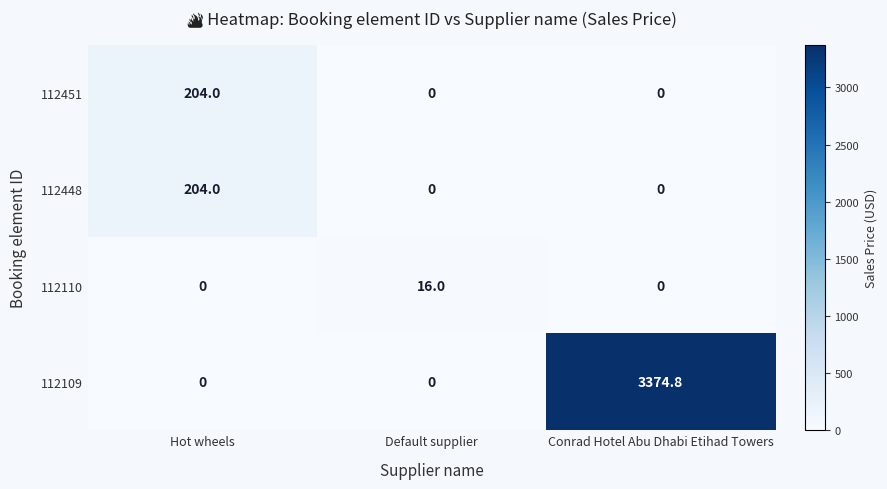

What is the sum of all 112109 values?

3374.8